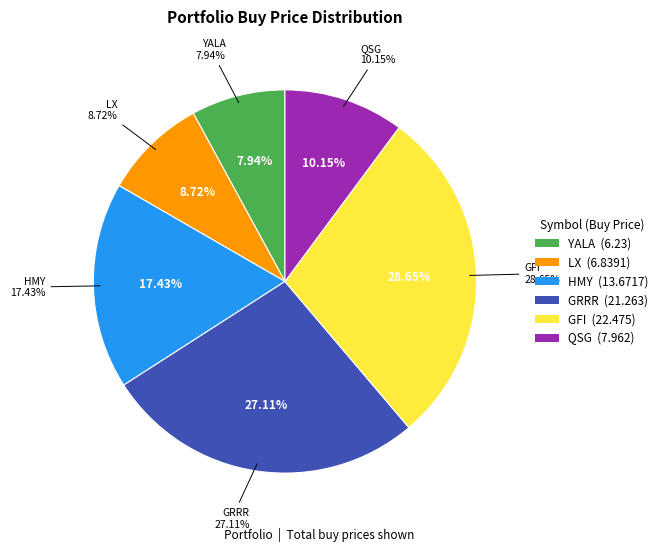

Approximately how many times larger is the value at GRRR compared to GFI?

0.9